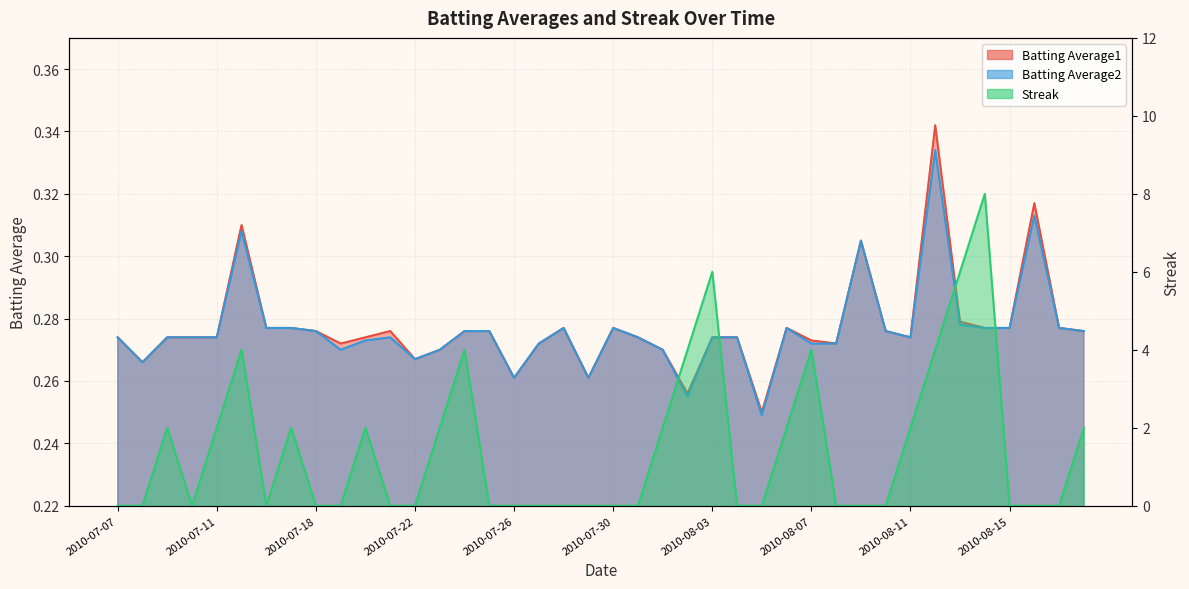

Reading left to right, transcribe all the data shown in this chart.

Batting Average1: 0.3	0.3	0.3	0.3	0.3	0.3	0.3	0.3	0.3	0.3	0.3	0.3	0.3	0.3	0.3	0.3	0.3	0.3	0.3	0.3	0.3	0.3	0.3	0.3	0.3	0.3	0.2	0.3	0.3	0.3	0.3	0.3	0.3	0.3	0.3	0.3	0.3	0.3	0.3	0.3
Batting Average2: 0.3	0.3	0.3	0.3	0.3	0.3	0.3	0.3	0.3	0.3	0.3	0.3	0.3	0.3	0.3	0.3	0.3	0.3	0.3	0.3	0.3	0.3	0.3	0.3	0.3	0.3	0.2	0.3	0.3	0.3	0.3	0.3	0.3	0.3	0.3	0.3	0.3	0.3	0.3	0.3
Streak: 0.0	0.0	2.0	0.0	2.0	4.0	0.0	2.0	0.0	0.0	2.0	0.0	0.0	2.0	4.0	0.0	0.0	0.0	0.0	0.0	0.0	0.0	2.0	4.0	6.0	0.0	0.0	2.0	4.0	0.0	0.0	0.0	2.0	4.0	6.0	8.0	0.0	0.0	0.0	2.0